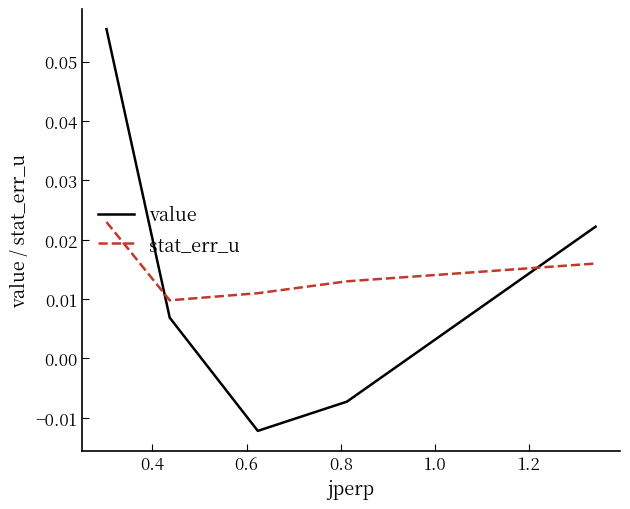

How many interior local valleys does the stat_err_u series have?

1